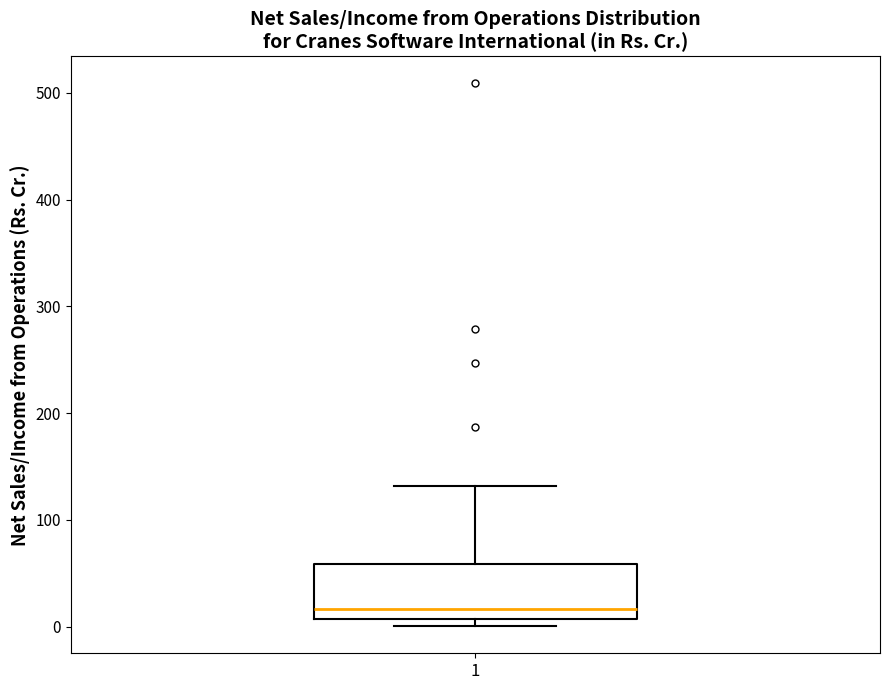

Where is the lower edge of the box at x = 1 on the y-axis? The values are not printed on the chart, so give them approximately, as read against the axis.

10